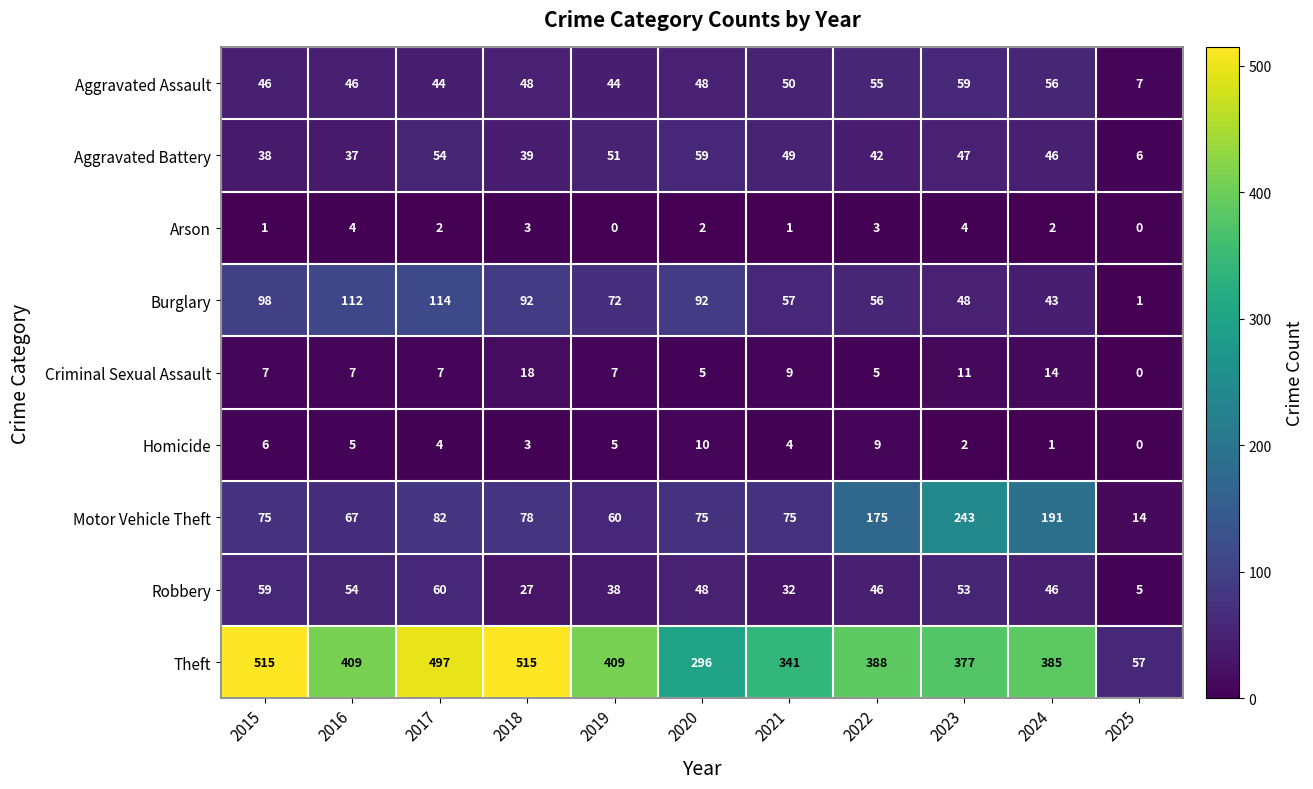

What is the difference between the second highest and minimum values in the Aggravated Battery series?

48